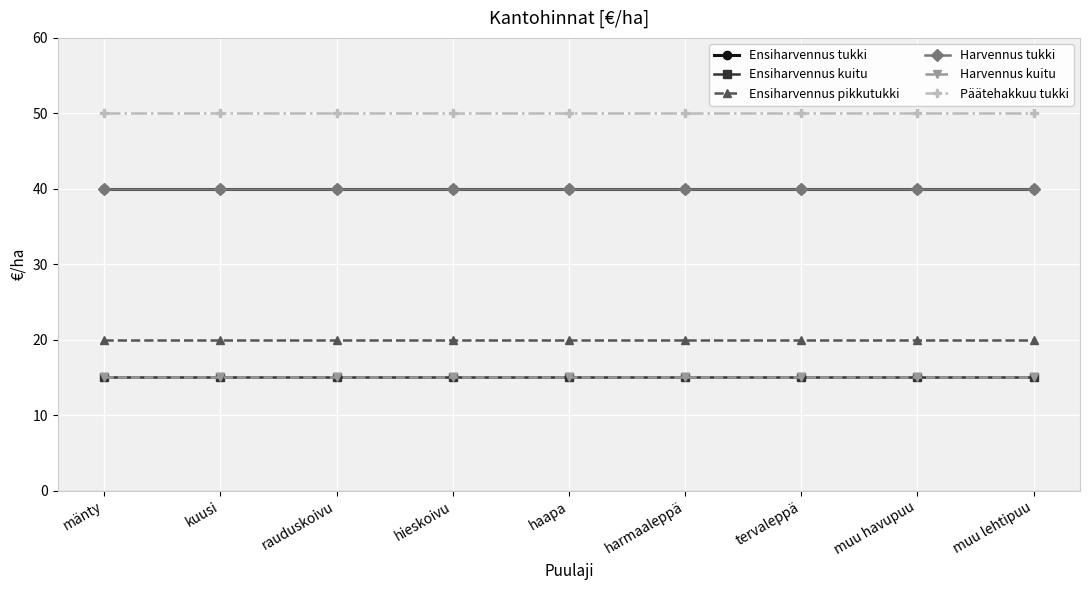

Reading right to left, transcribe all the data shown in this chart.

Ensiharvennus tukki: muu lehtipuu=40	muu havupuu=40	tervaleppä=40	harmaaleppä=40	haapa=40	hieskoivu=40	rauduskoivu=40	kuusi=40	mänty=40
Ensiharvennus kuitu: muu lehtipuu=15	muu havupuu=15	tervaleppä=15	harmaaleppä=15	haapa=15	hieskoivu=15	rauduskoivu=15	kuusi=15	mänty=15
Ensiharvennus pikkutukki: muu lehtipuu=20	muu havupuu=20	tervaleppä=20	harmaaleppä=20	haapa=20	hieskoivu=20	rauduskoivu=20	kuusi=20	mänty=20
Harvennus tukki: muu lehtipuu=40	muu havupuu=40	tervaleppä=40	harmaaleppä=40	haapa=40	hieskoivu=40	rauduskoivu=40	kuusi=40	mänty=40
Harvennus kuitu: muu lehtipuu=15	muu havupuu=15	tervaleppä=15	harmaaleppä=15	haapa=15	hieskoivu=15	rauduskoivu=15	kuusi=15	mänty=15
Päätehakkuu tukki: muu lehtipuu=50	muu havupuu=50	tervaleppä=50	harmaaleppä=50	haapa=50	hieskoivu=50	rauduskoivu=50	kuusi=50	mänty=50